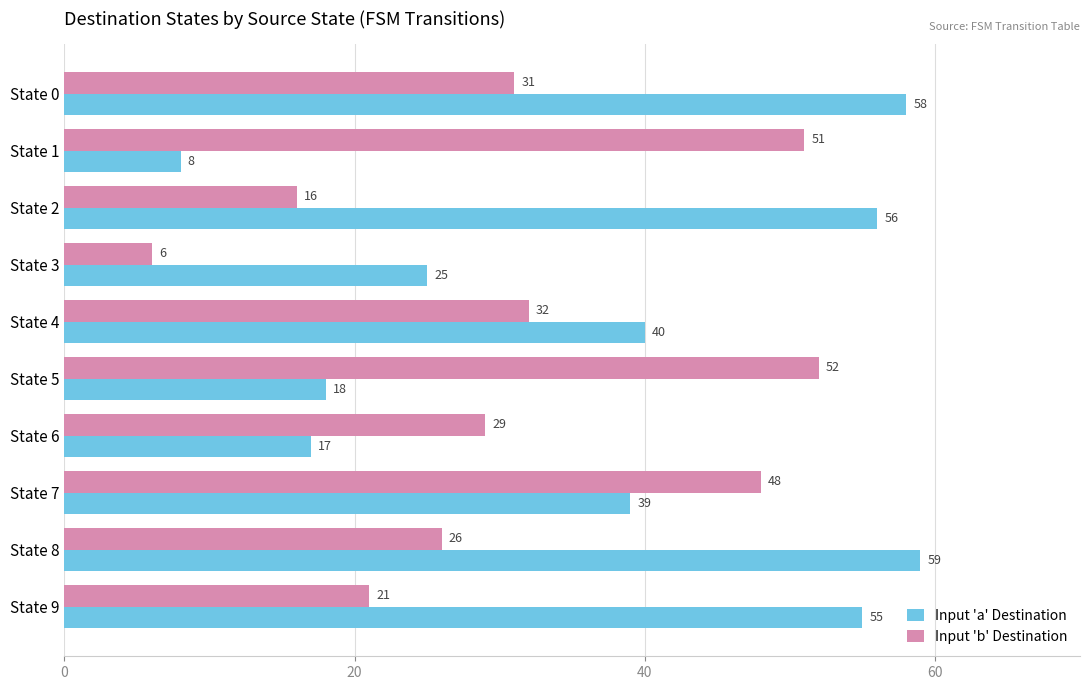

True or false: Input 'b' Destination has a value of 16 at State 4.

False